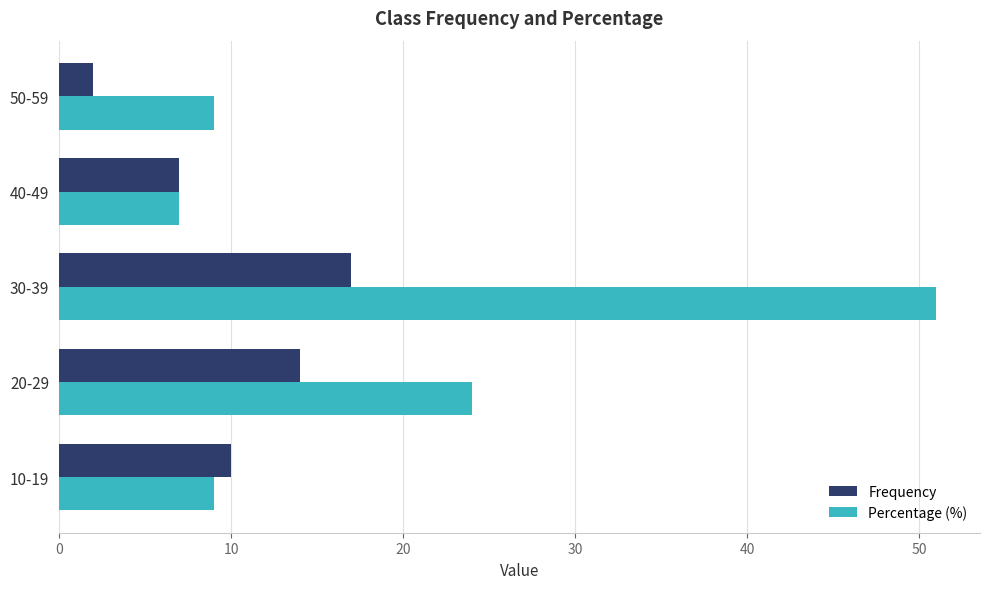

Which series has the largest total across all categories?

Percentage (%)